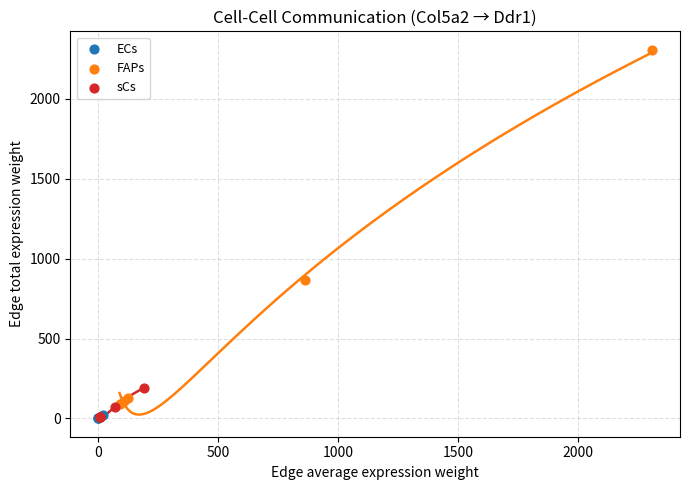

Which series has the widest spread of Y values?

FAPs